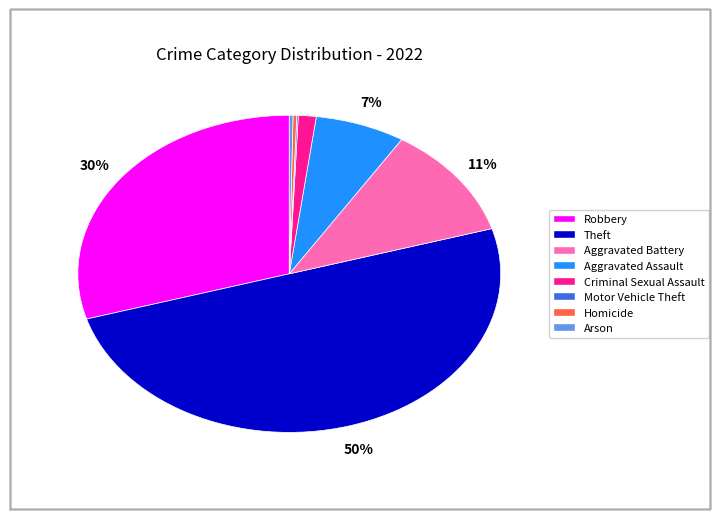

Is Aggravated Battery the majority of the pie?

No